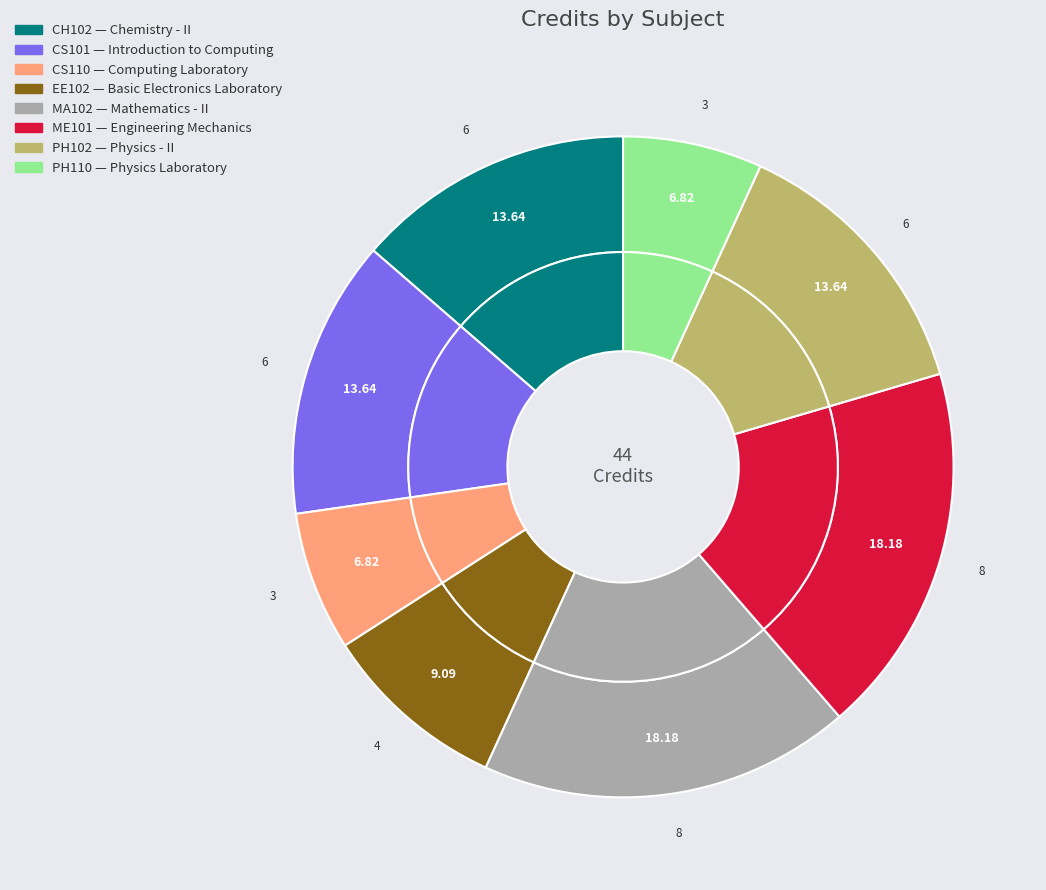

Which slice is the smallest?

Computing Laboratory